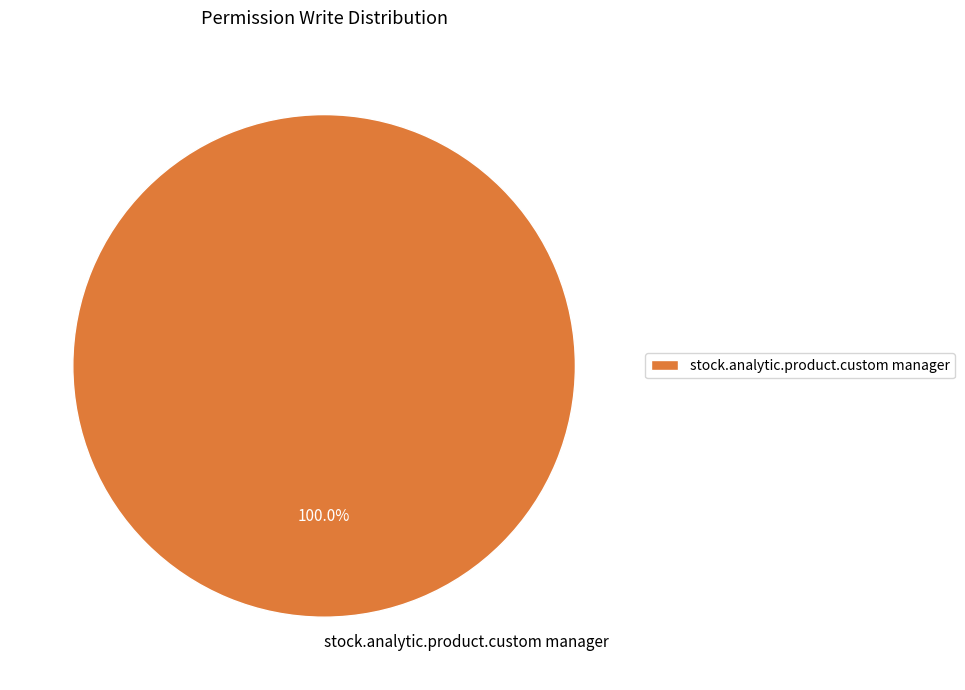

Rank the categories by value from highest to lowest.

stock.analytic.product.custom manager